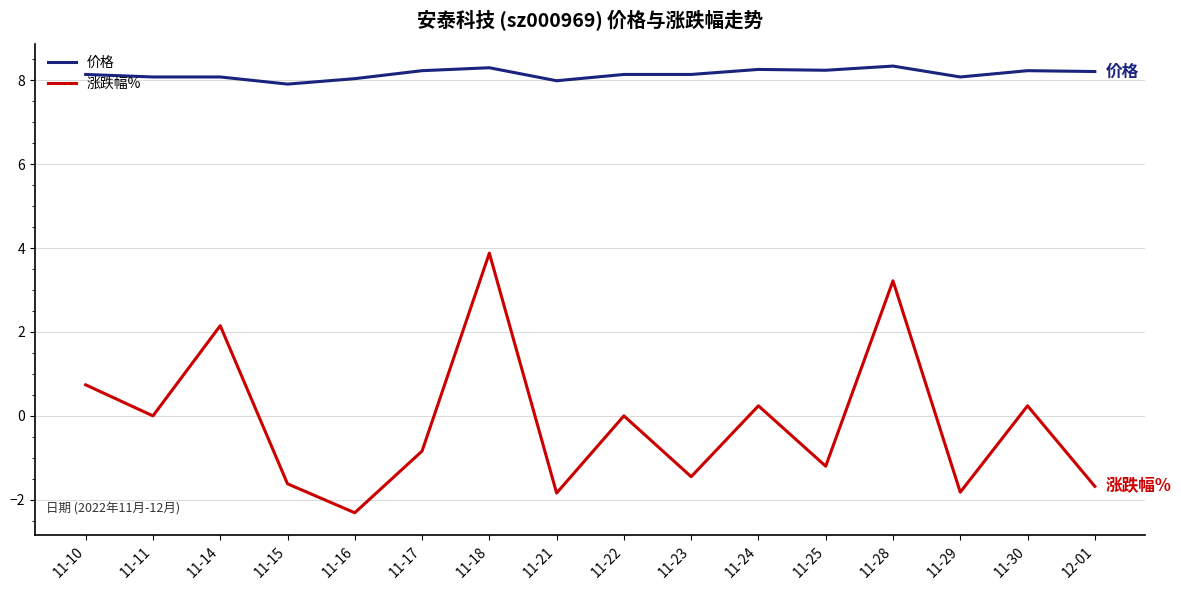

Is the value of 价格 at 11-29 greater than the value of 涨跌幅% at 11-11?

Yes